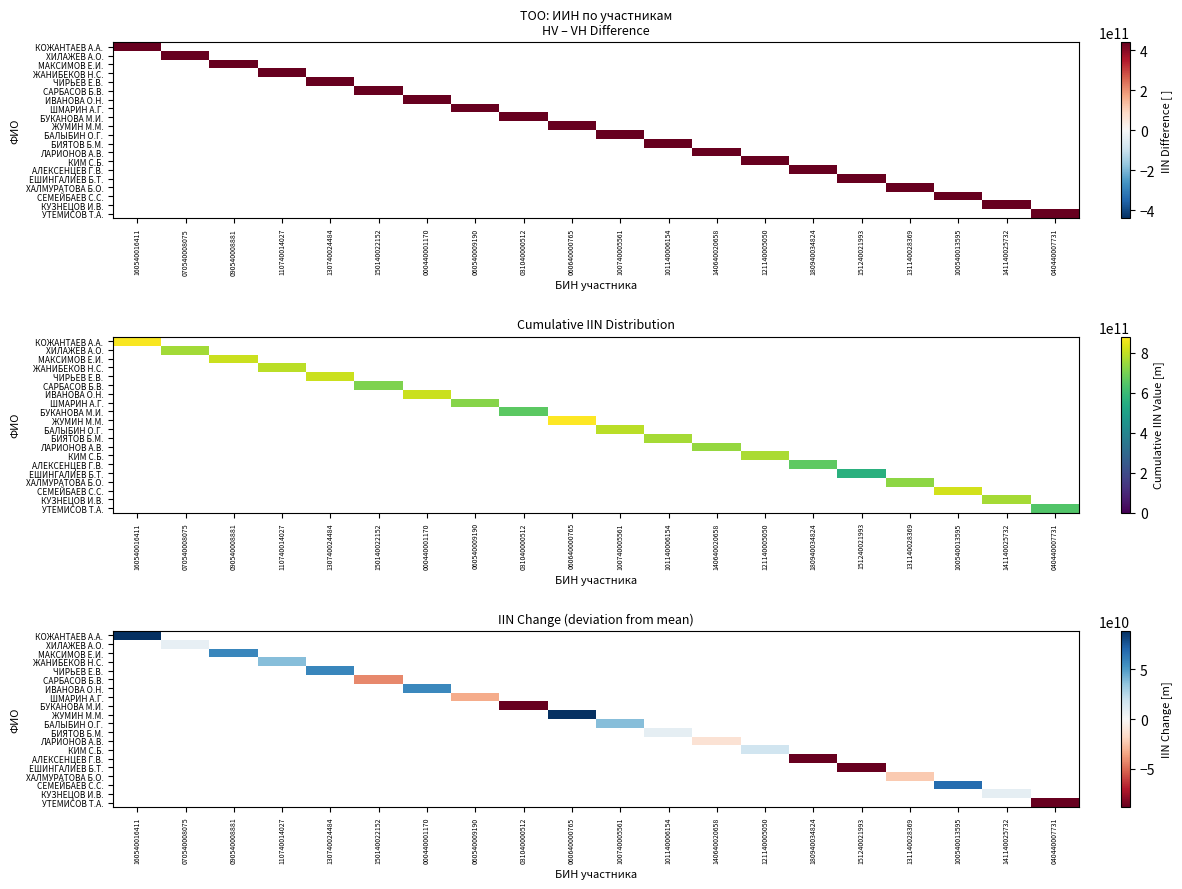

What value does the САРБАСОВ Б.В. series have at 150140022152?

-42209773160.0